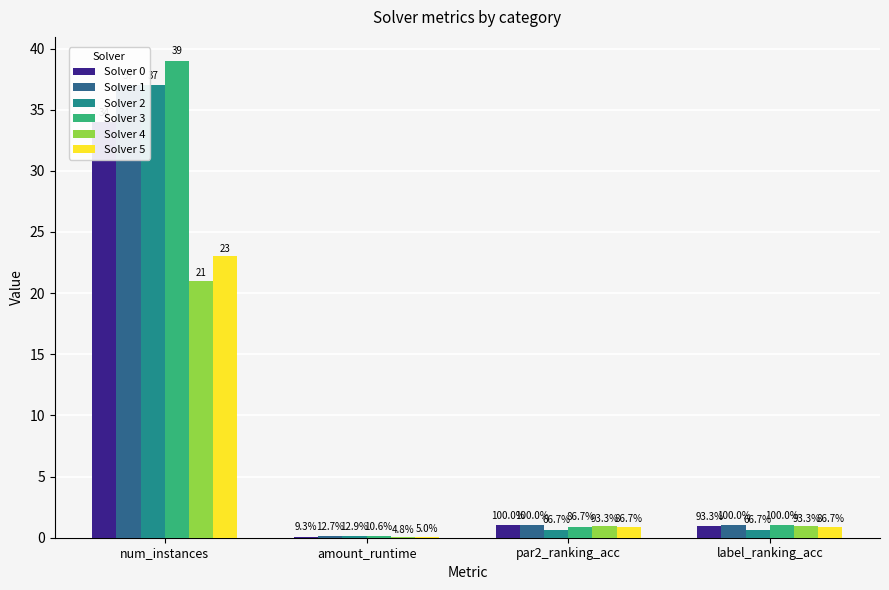

Which series has the widest spread of values?

Solver 3